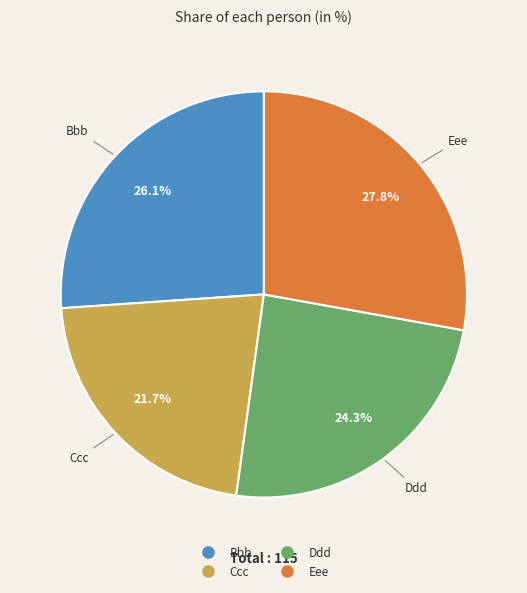

What percentage is the Ddd slice, to the nearest percent?

24%